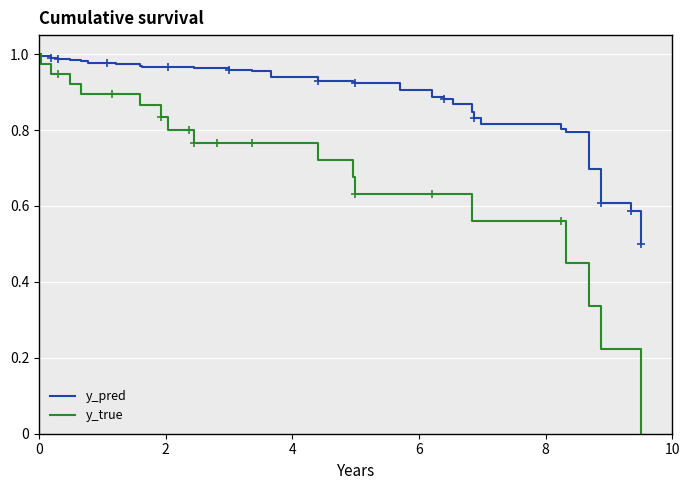

Count the number of data series in this chart.

2